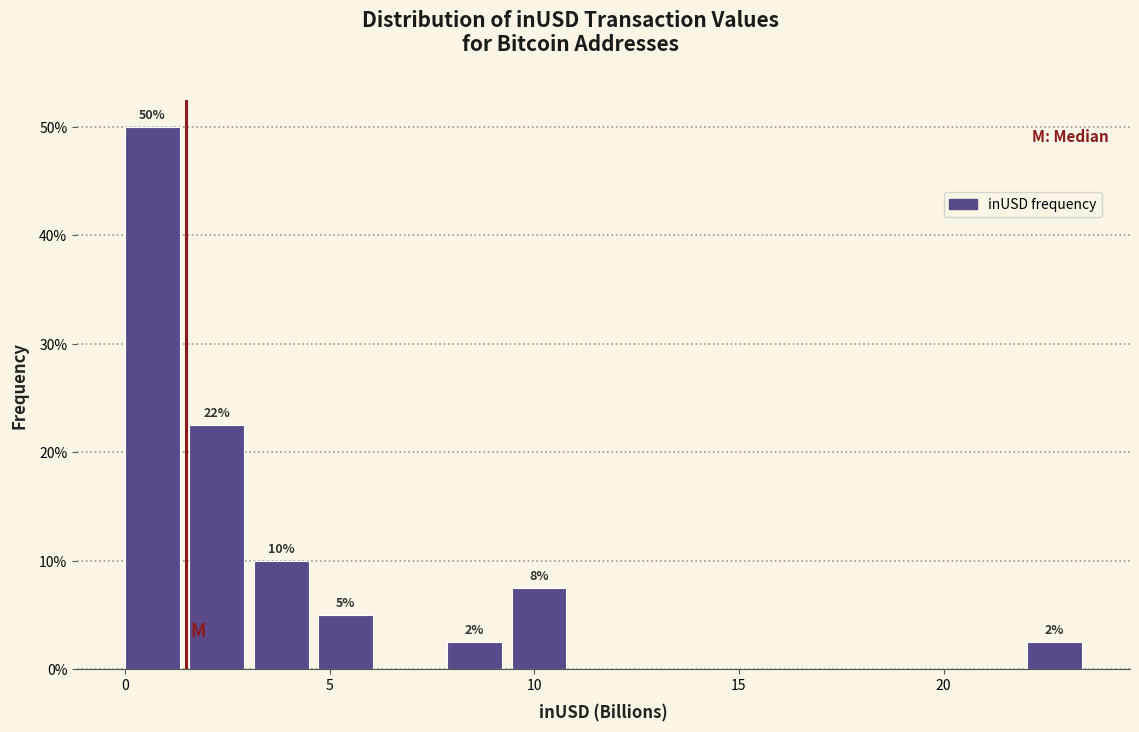

Read against the x-axis, roughly where is the centre of the tallest bar?

0.5